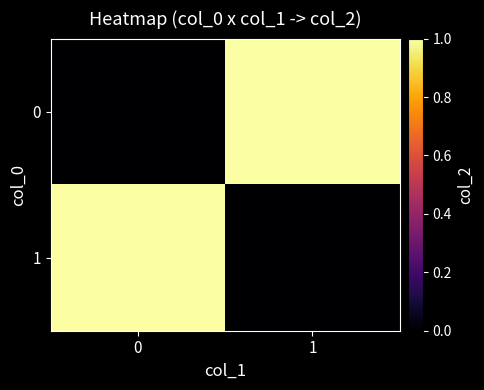

Reading right to left, list all the values displayed in this chart.

0: 1=1	0=0
1: 1=0	0=1